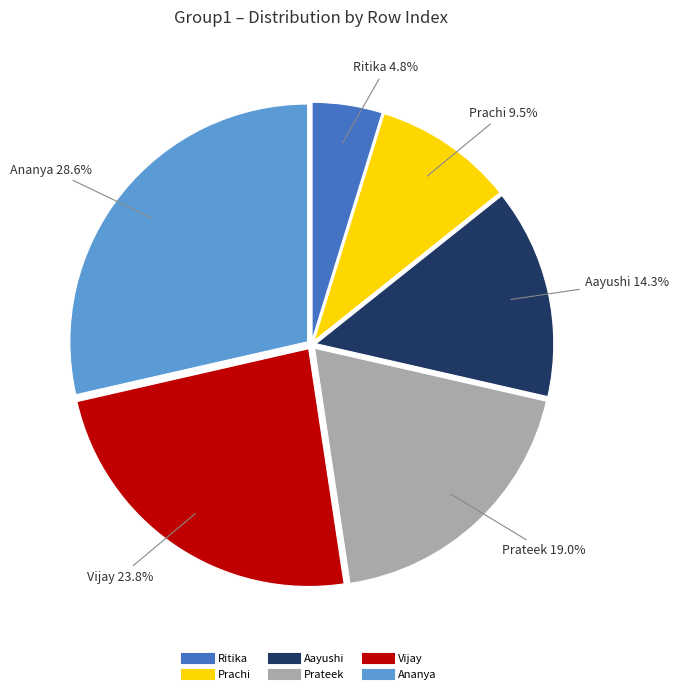

The Aayushi slice represents 14% of the pie. True or false?

True